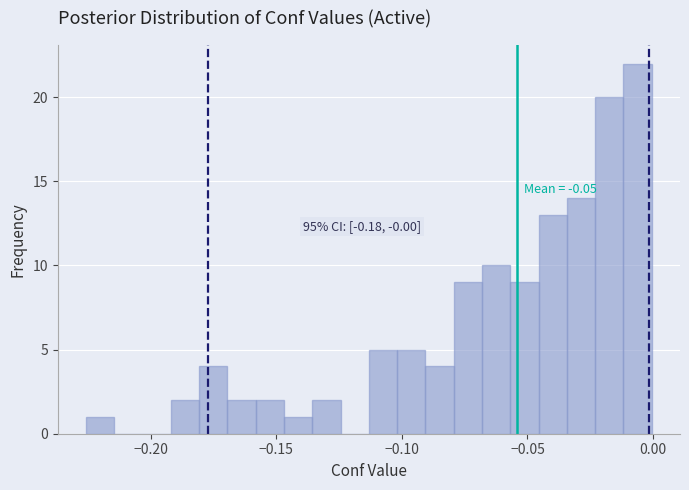

Read against the x-axis, roughly where is the centre of the tallest bar?

-0.005